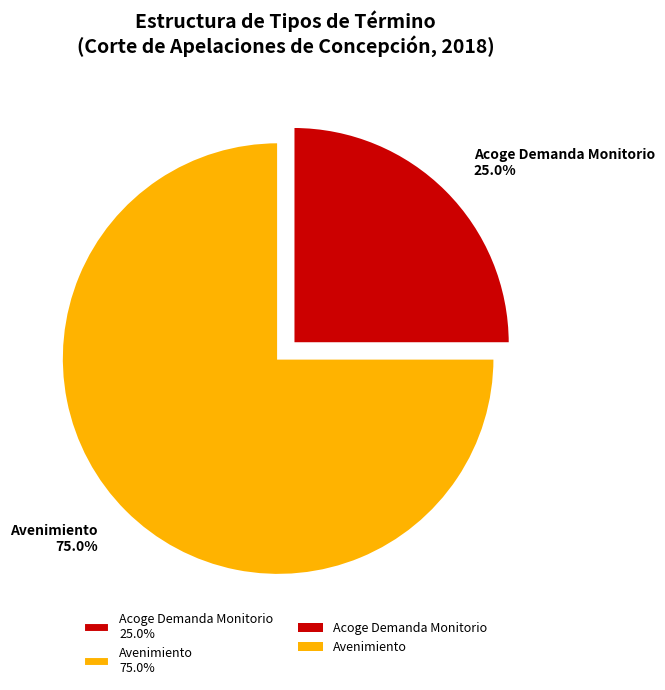

What percentage is the Avenimiento slice, to the nearest percent?

75%